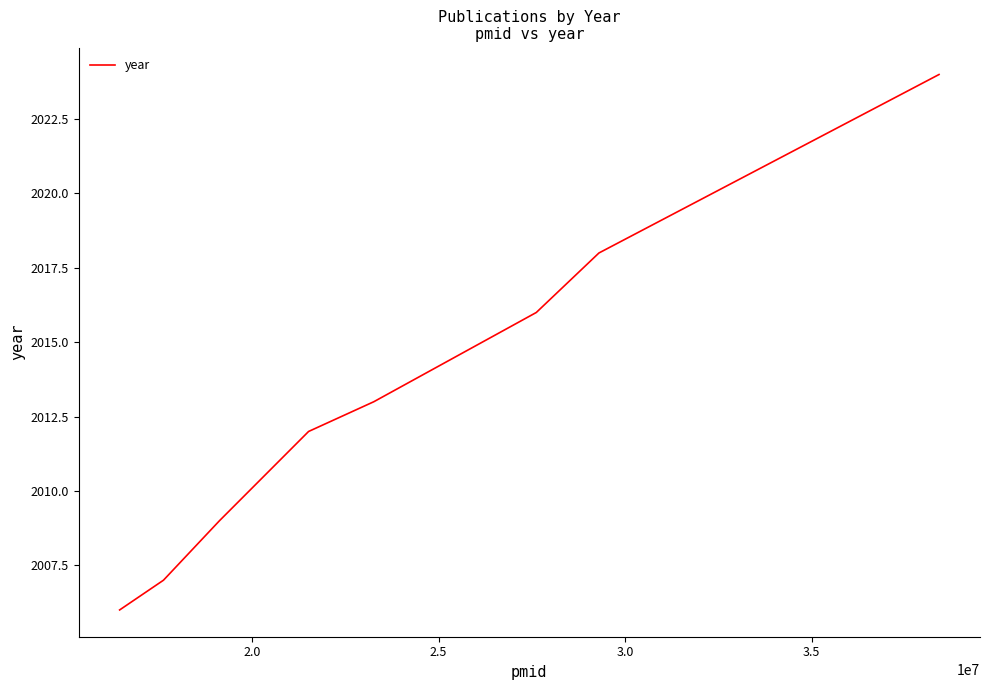

What is the difference between the second highest and minimum values?

12